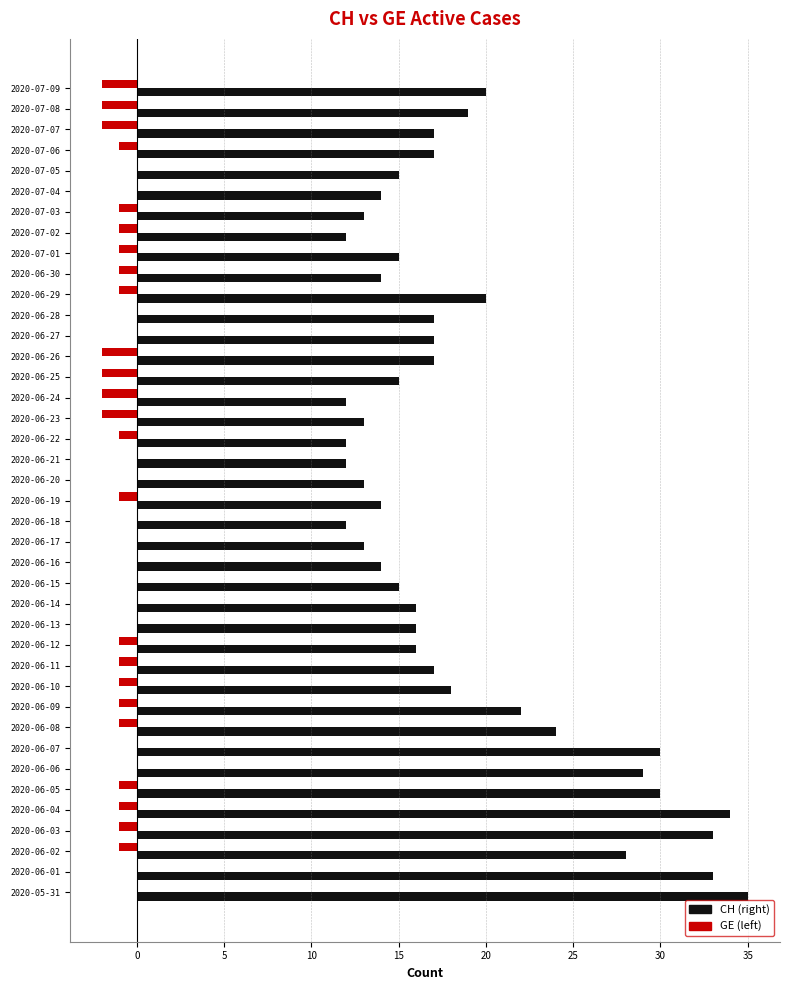

What is the total value across all series at 2020-07-04?

14